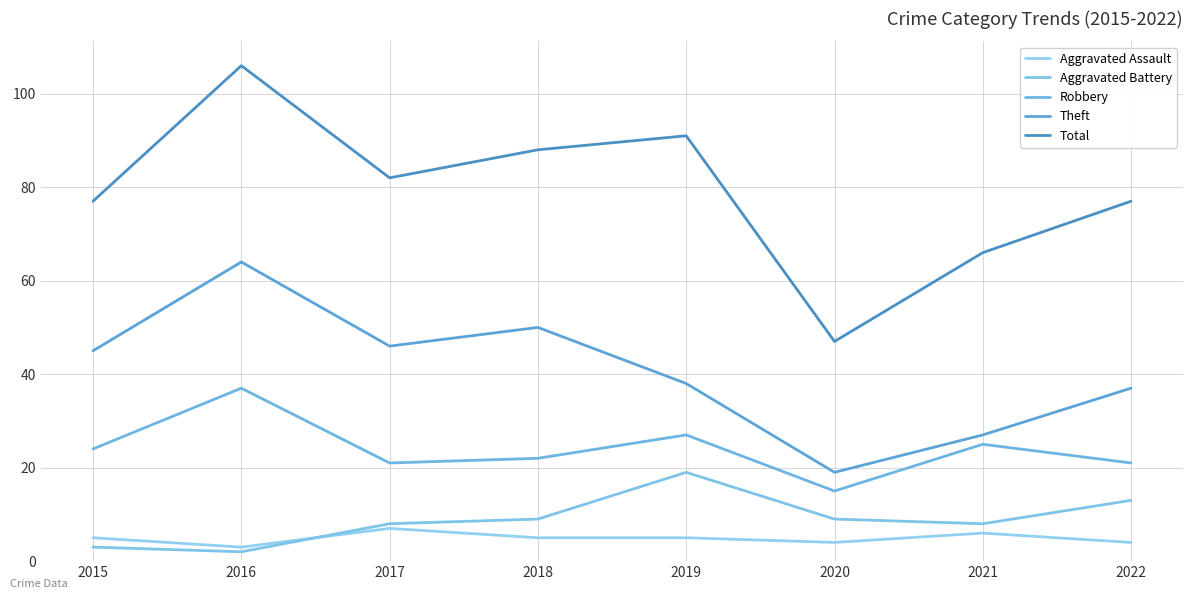

How many categories are shown in the chart?

8